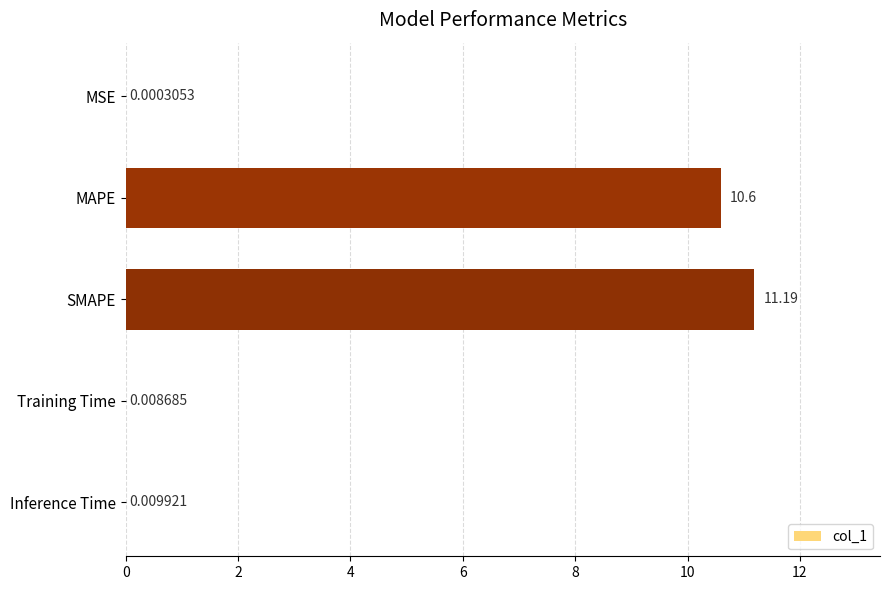

What is the sum of all values?

21.8